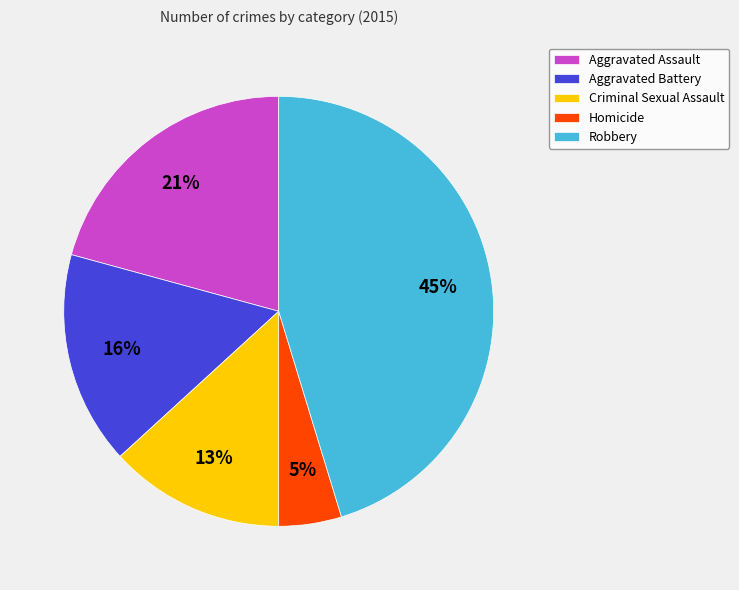

Approximately how many times larger is the value at Criminal Sexual Assault compared to Robbery?

0.3